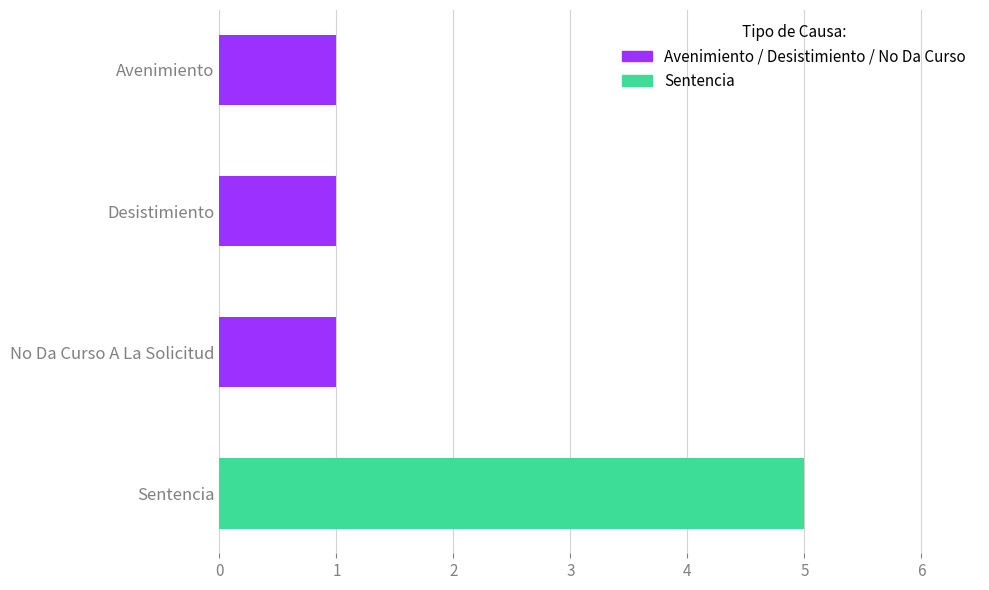

Count the values in the range 1 to 5.

4